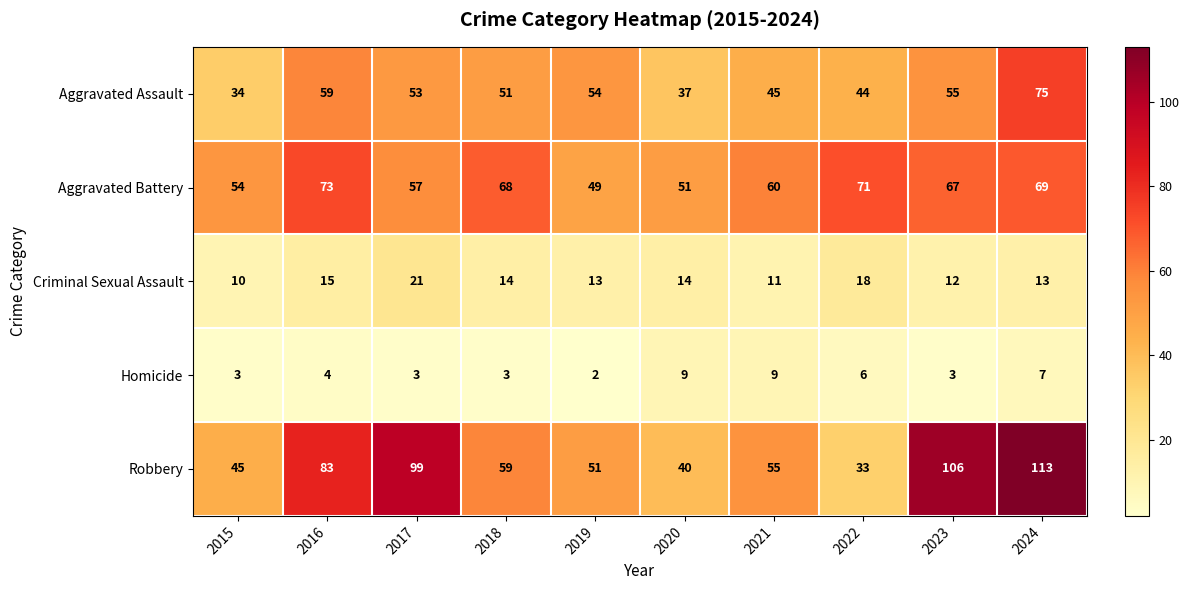

Which series has the largest range (max minus min)?

Robbery